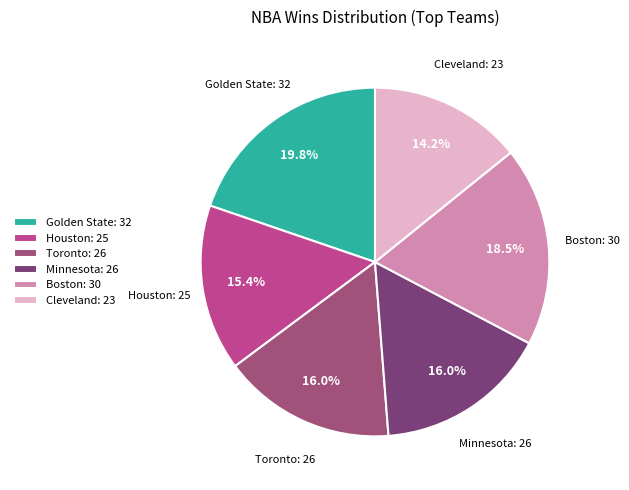

Between Boston: 30 and Cleveland: 23, which is larger?

Boston: 30